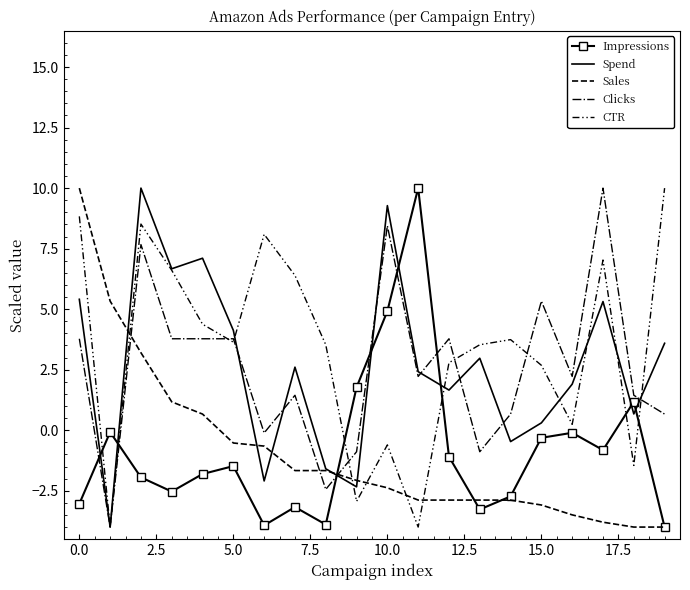

True or false: Spend has more than 1 points higher than both neighbors.

True